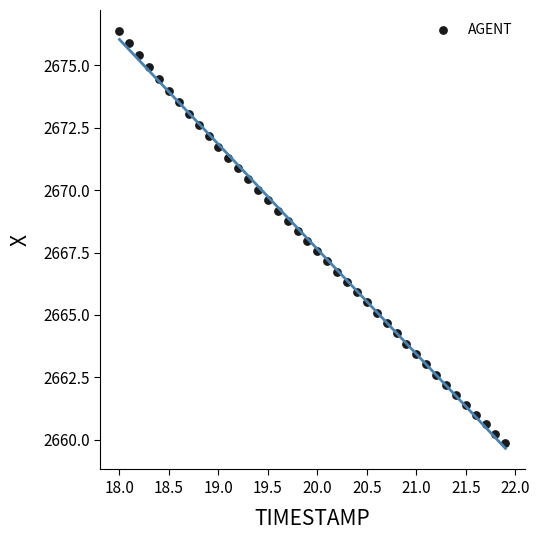

What is the range of X values (max minus min)?

3.9